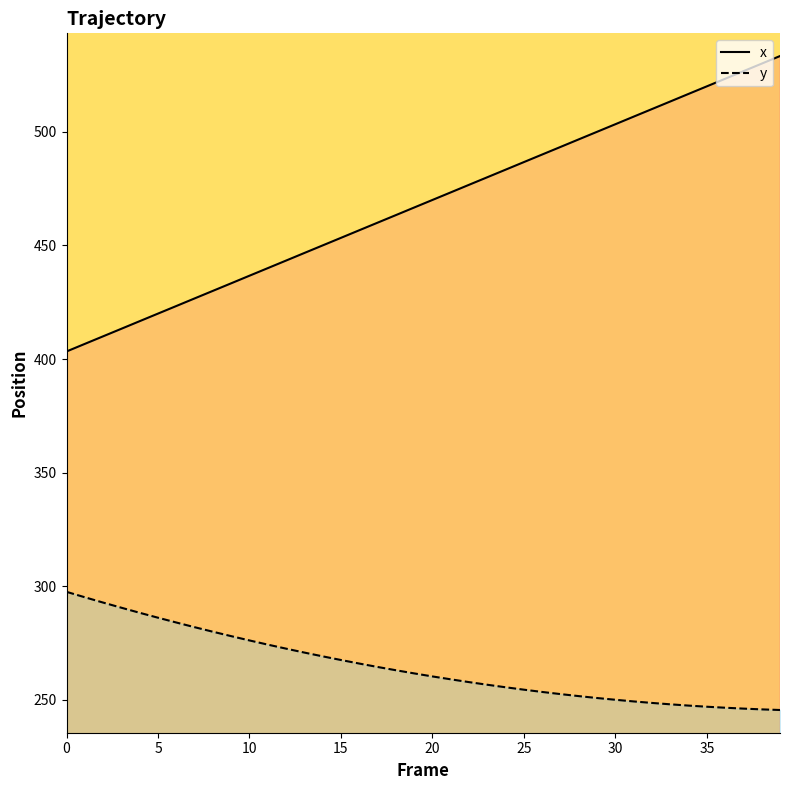

True or false: y and x cross at least once.

False